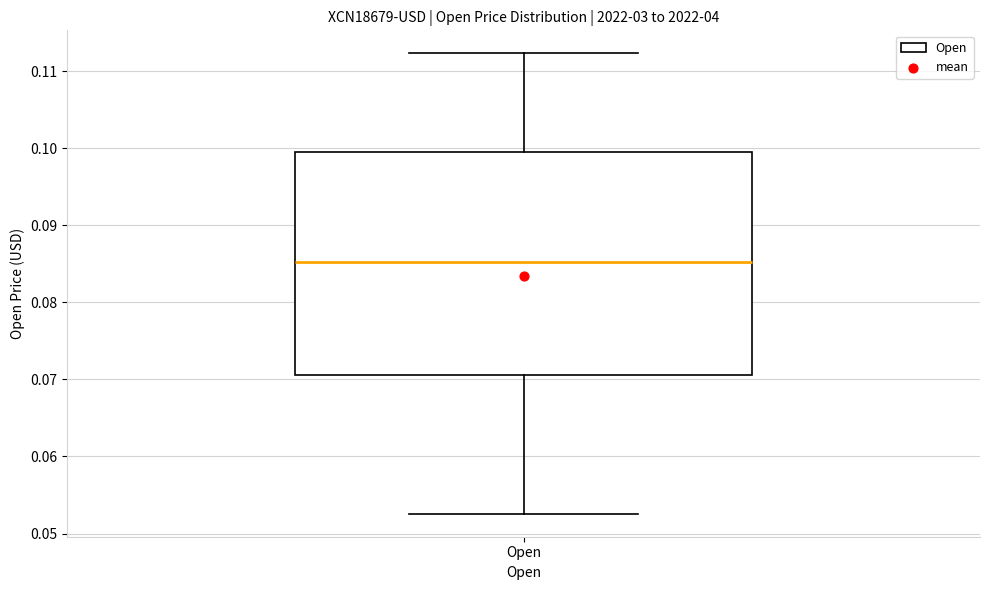

Transcribe this box plot: give where the median line is, the range the box spans, and where the two whiskers end, as read against the y-axis. The values are not printed on the chart, so give them approximately, as read against the axis.

median 0.085, box 0.071 to 0.099, whiskers 0.053 to 0.112